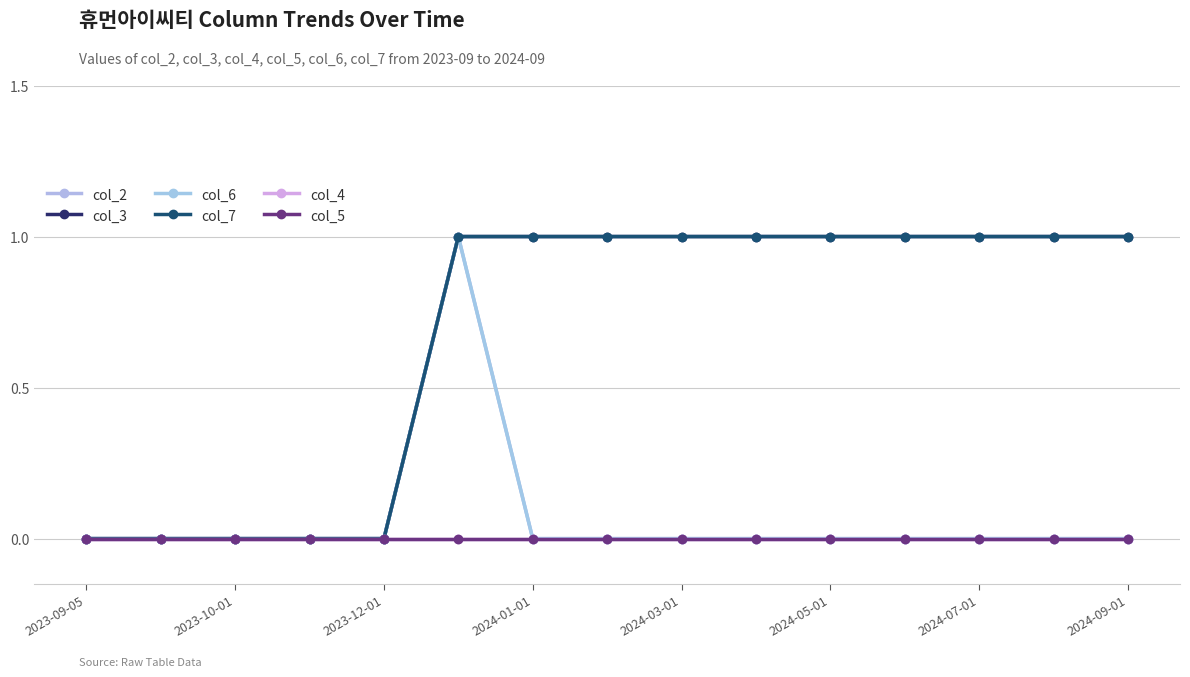

True or false: col_6 and col_2 cross at least once.

False